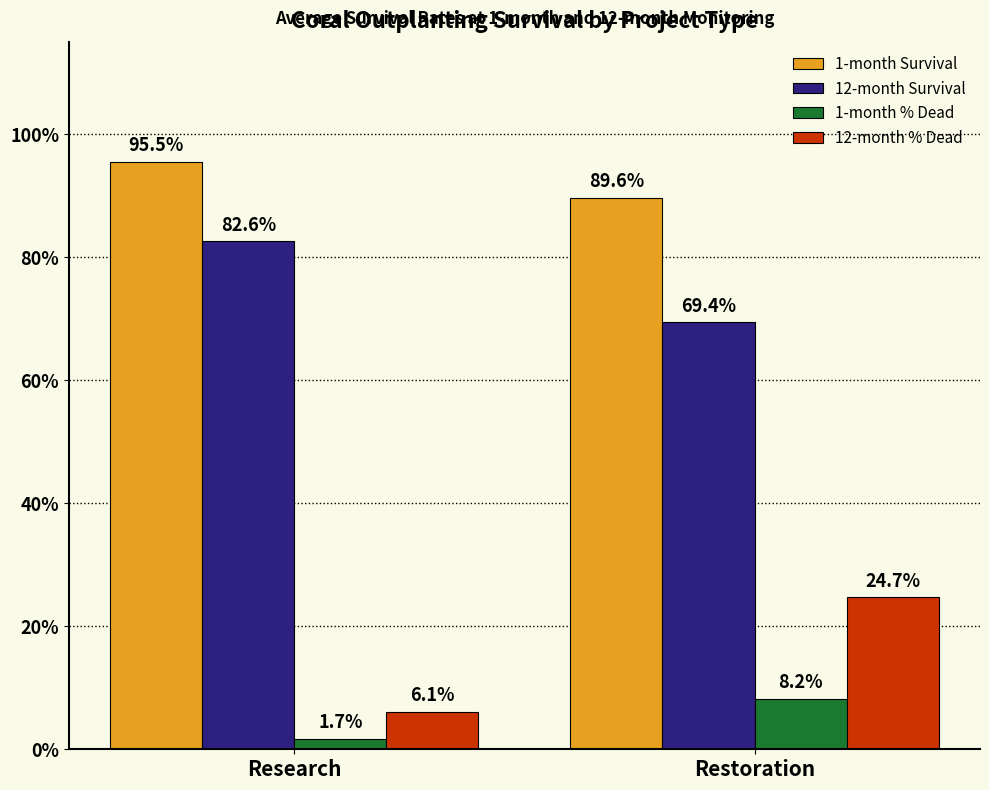

Rank the series at Research from lowest to highest value.

1-month % Dead, 12-month % Dead, 12-month Survival, 1-month Survival